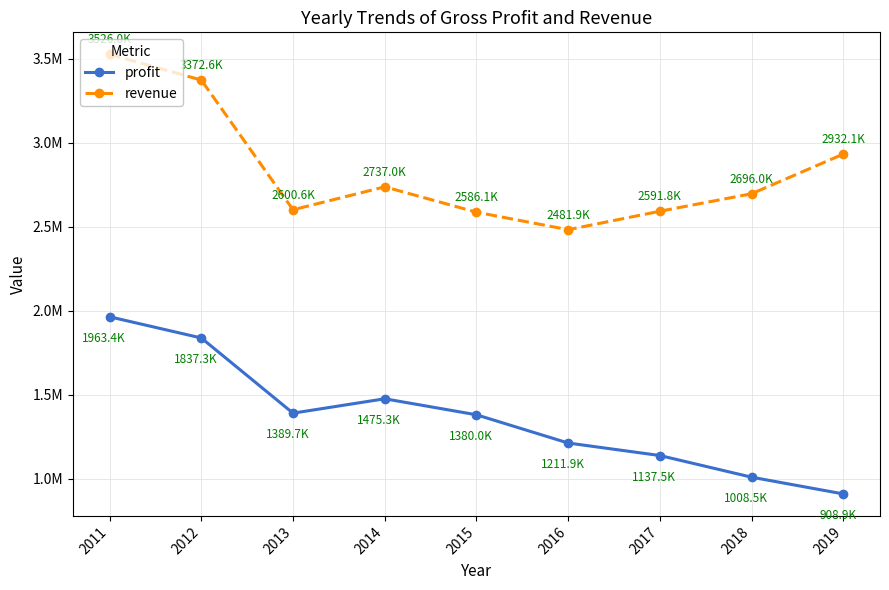

Rank the series by their average value, from lowest to highest.

profit, revenue